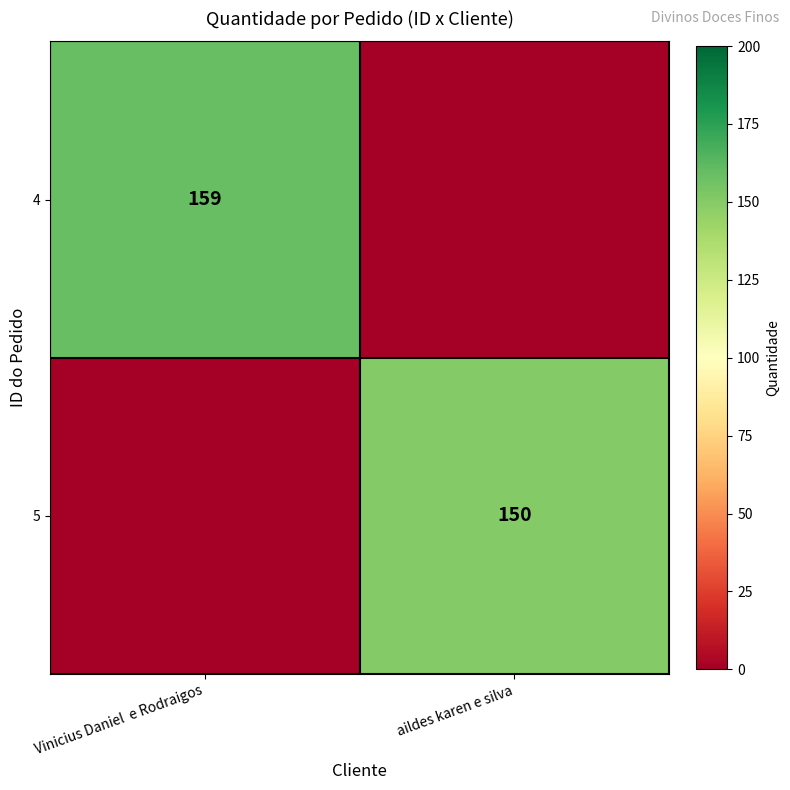

The 5 series shows 150 at aildes karen e silva. True or false?

True